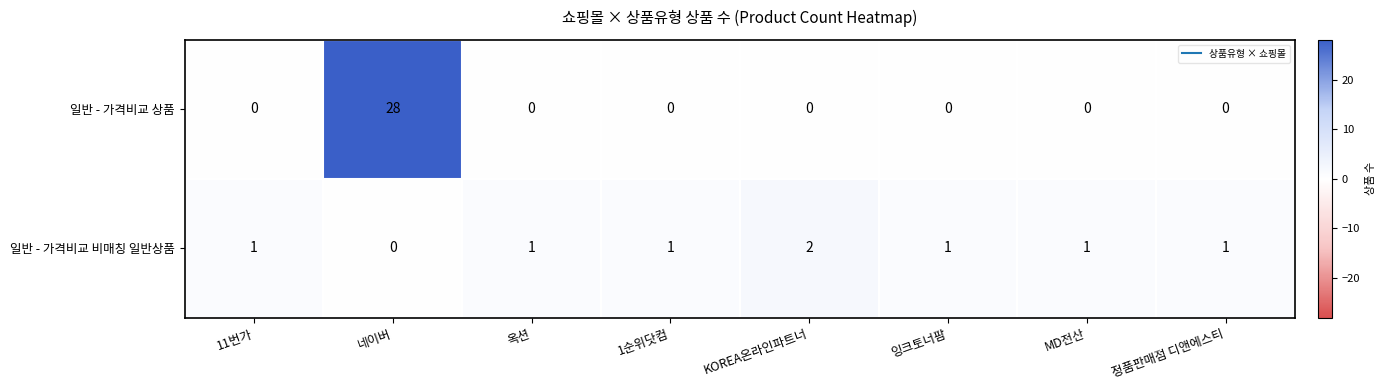

Between 네이버 and 1순위닷컴, which series saw the biggest shift?

일반 - 가격비교 상품